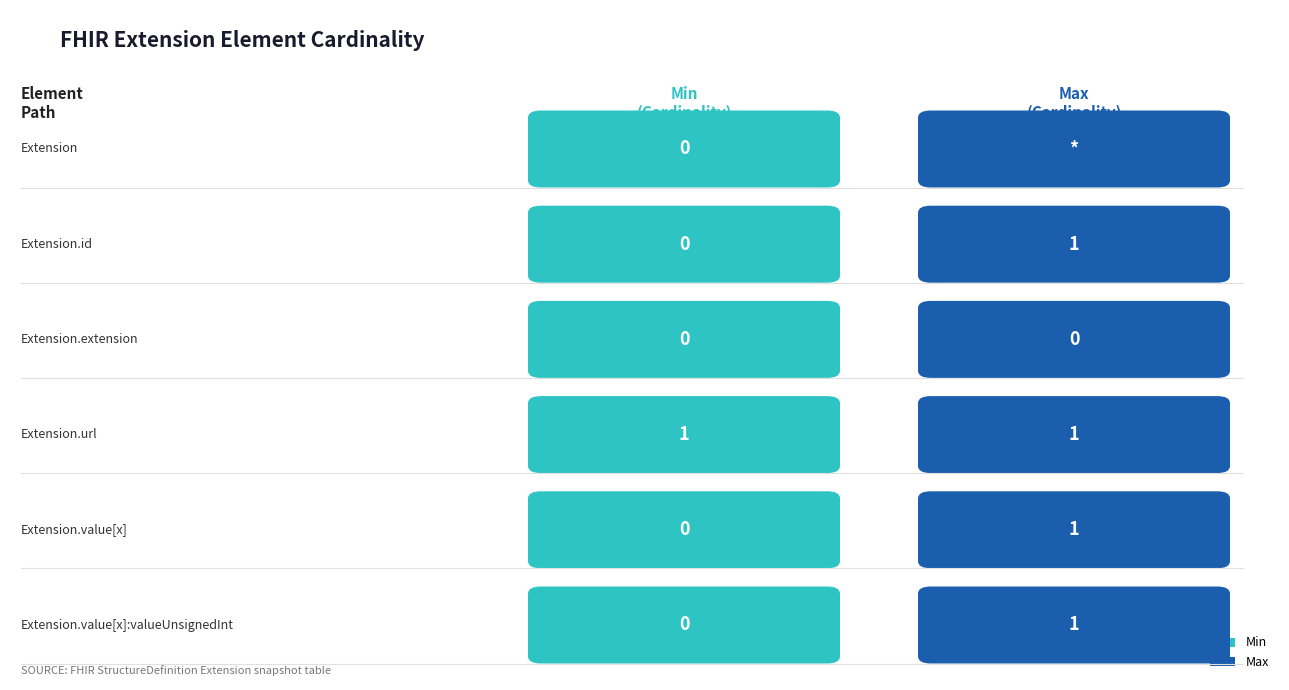

At how many categories does at least one series exceed 0?

4